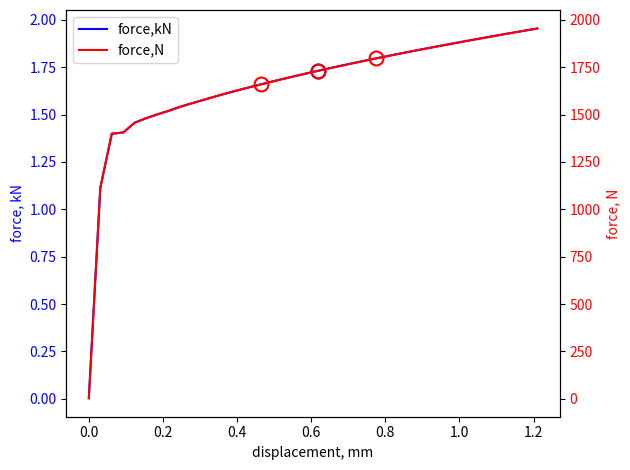

True or false: force,N and force,kN intersect in this chart.

False